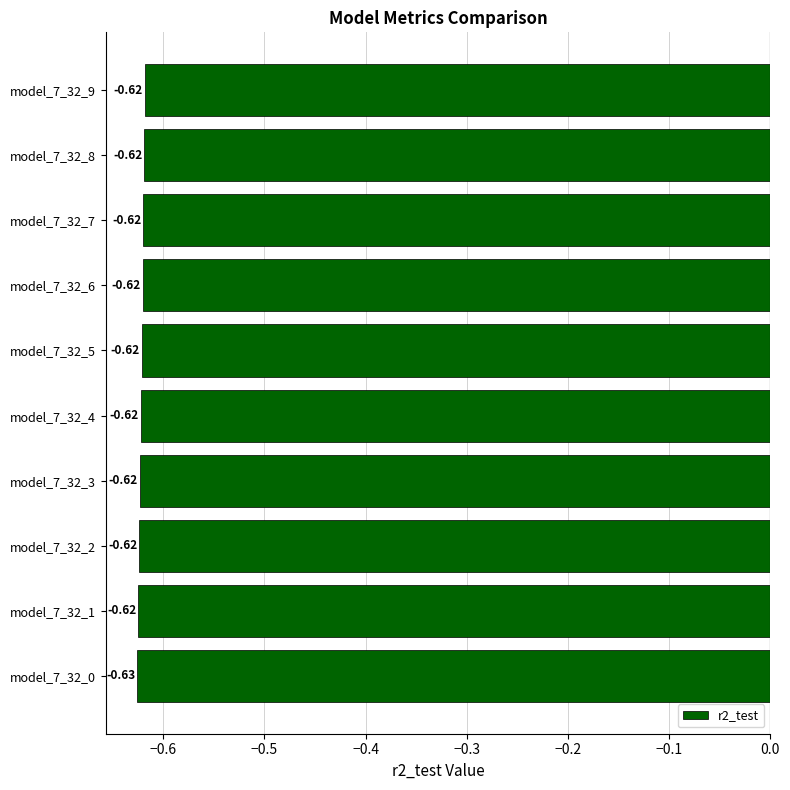

Does the chart contain stacked bars?

No